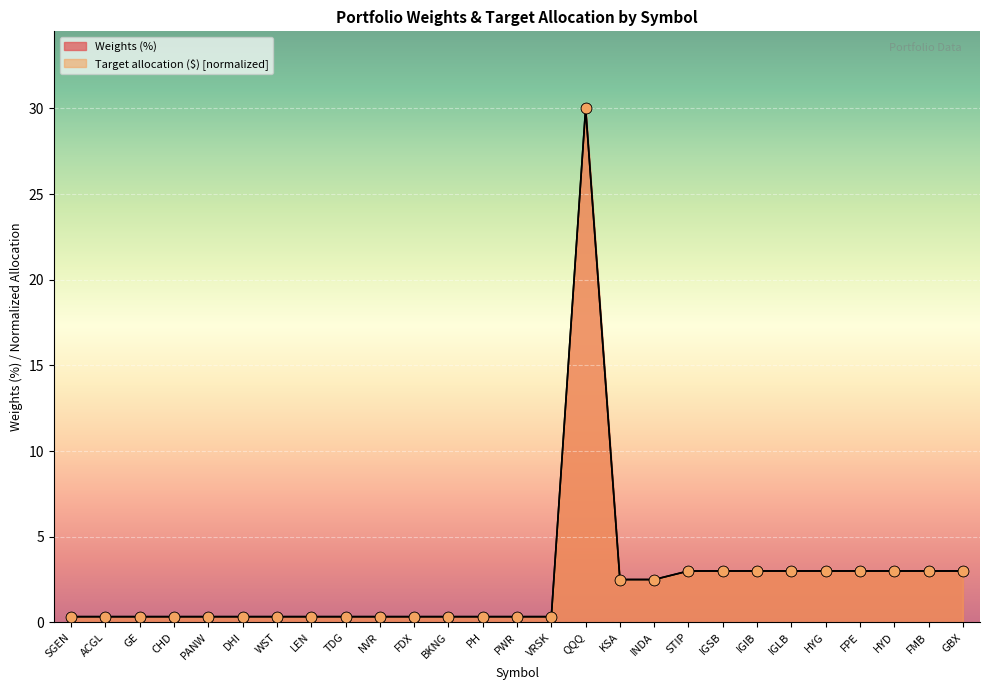

Which series has the largest Y range (max minus min)?

Weights (%)